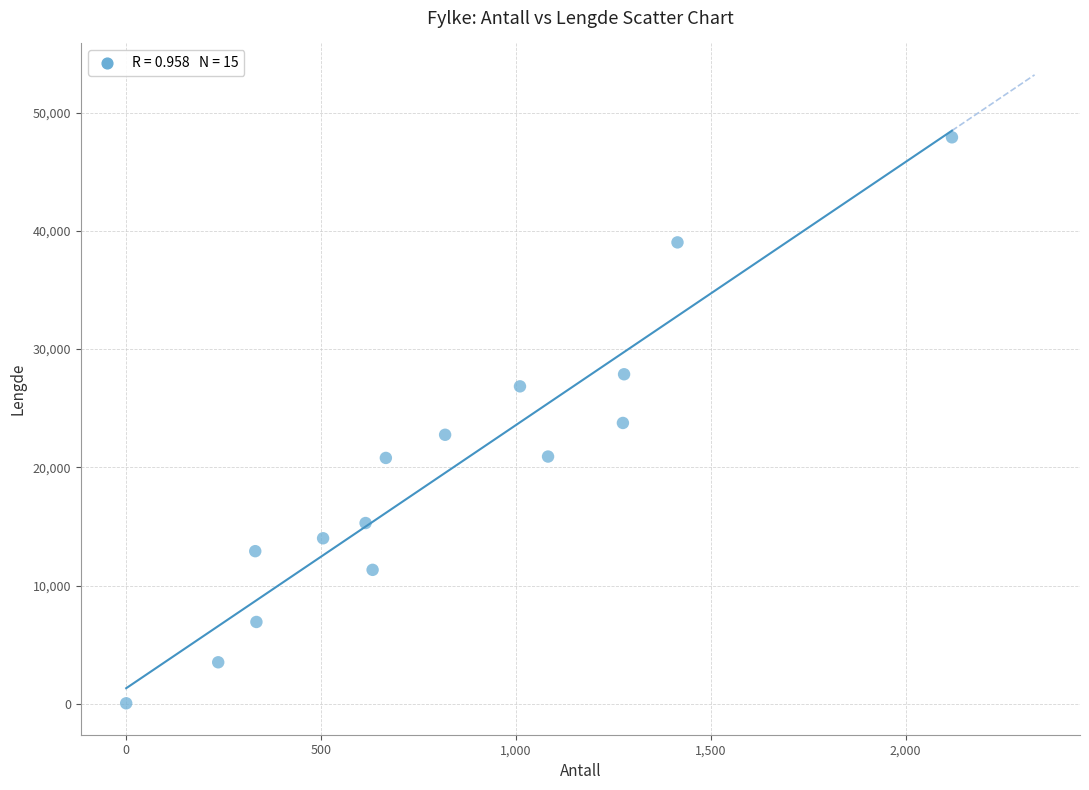

What is the range of Y values (max minus min)?

47876.5